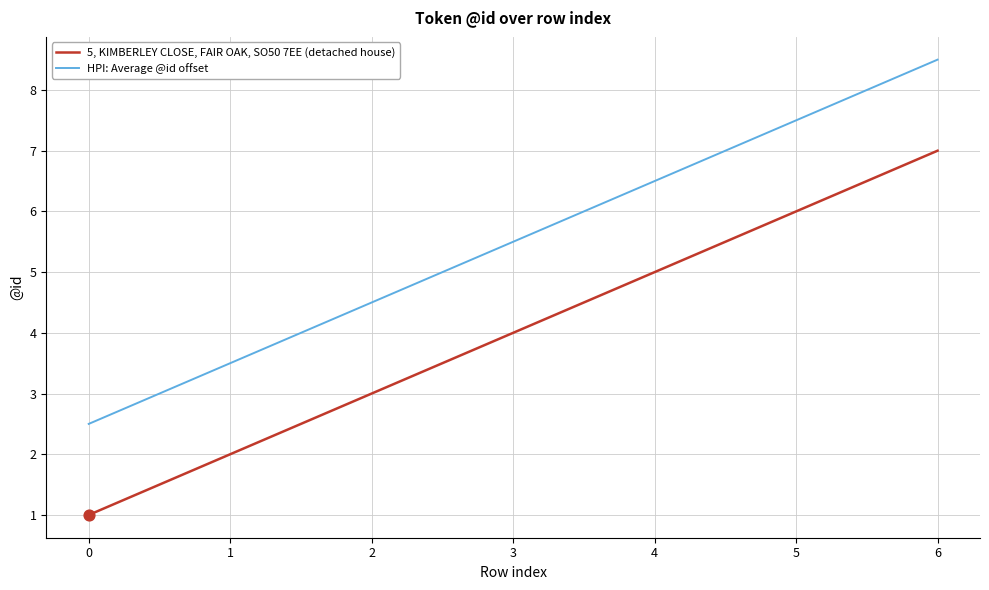

At how many categories does at least one series exceed 7?

2